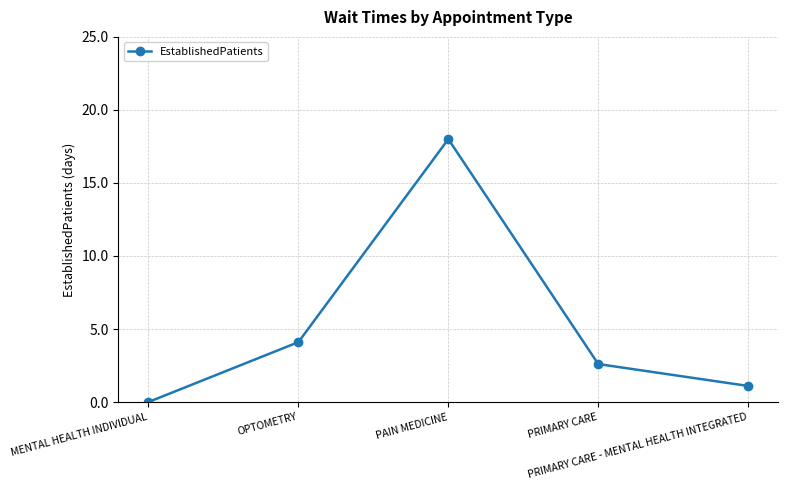

What is the change in value from PAIN MEDICINE to PRIMARY CARE?

-15.4